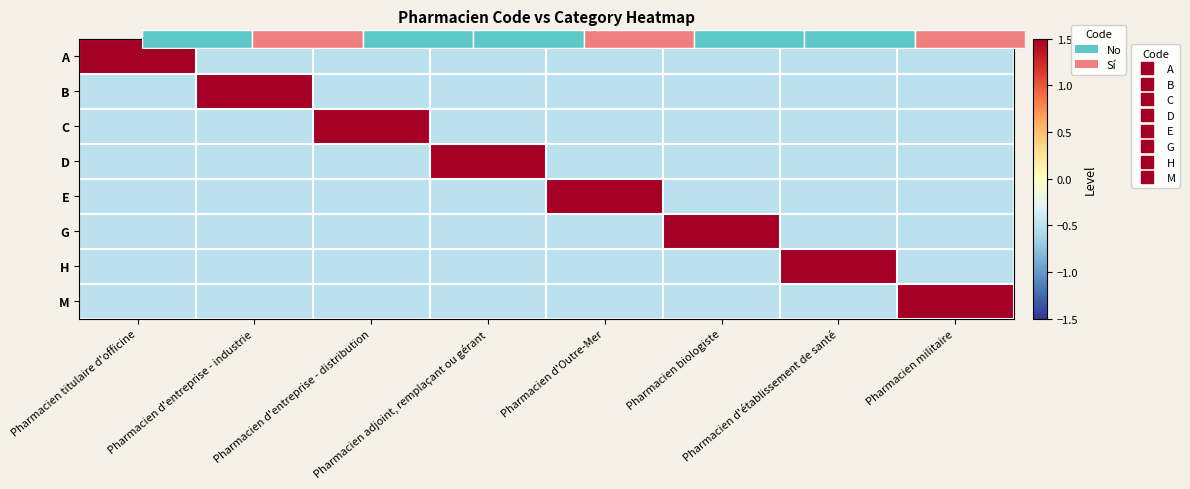

The value of G at Pharmacien titulaire d'officine is -0.3. True or false?

False